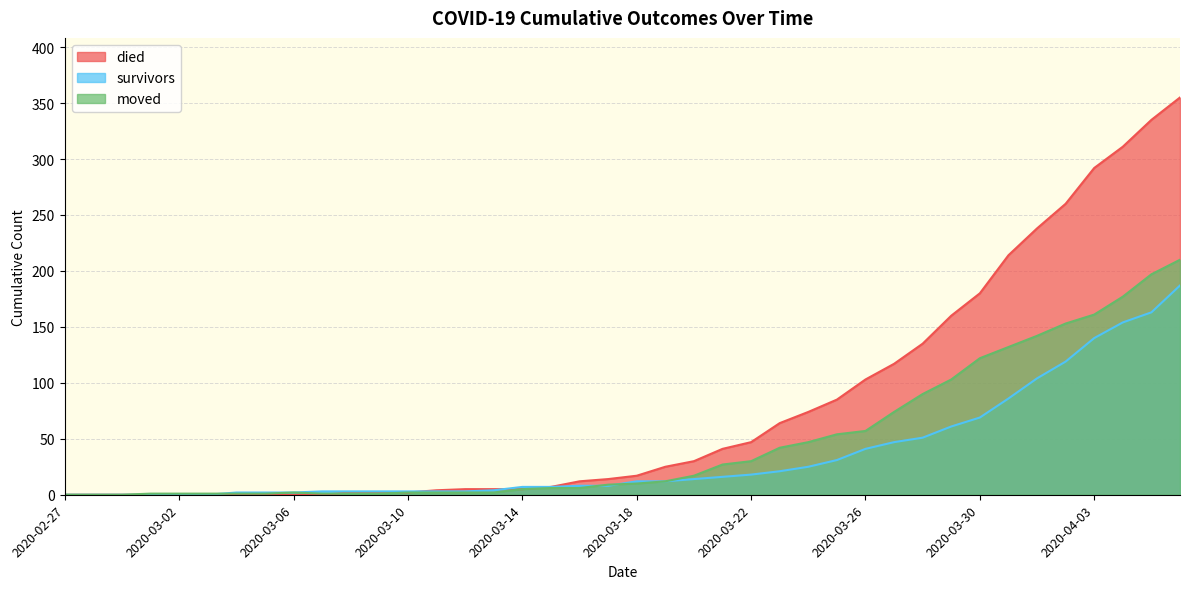

How many values in the died series are below 17?

20